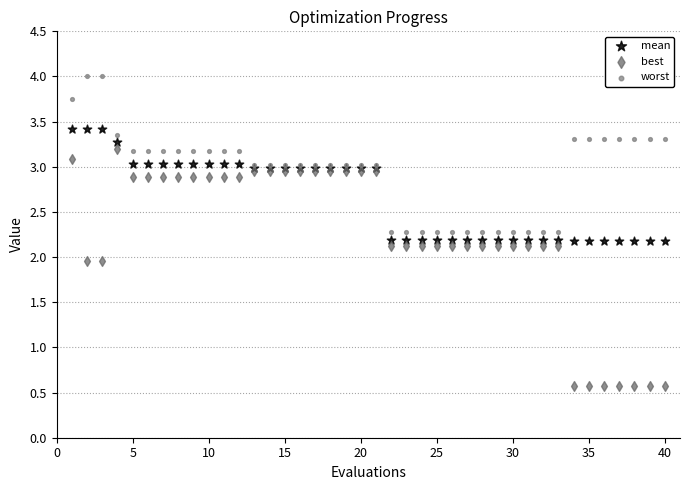

Which series reaches the minimum Y coordinate?

best